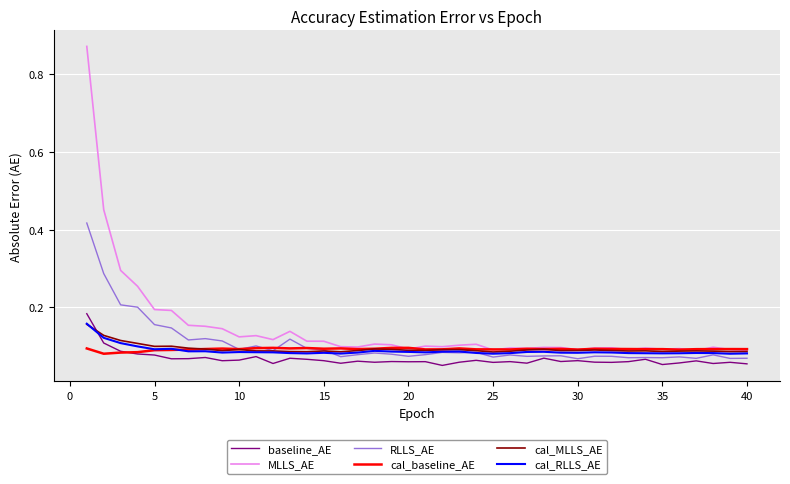

Is this an area chart (filled region under the line)?

No